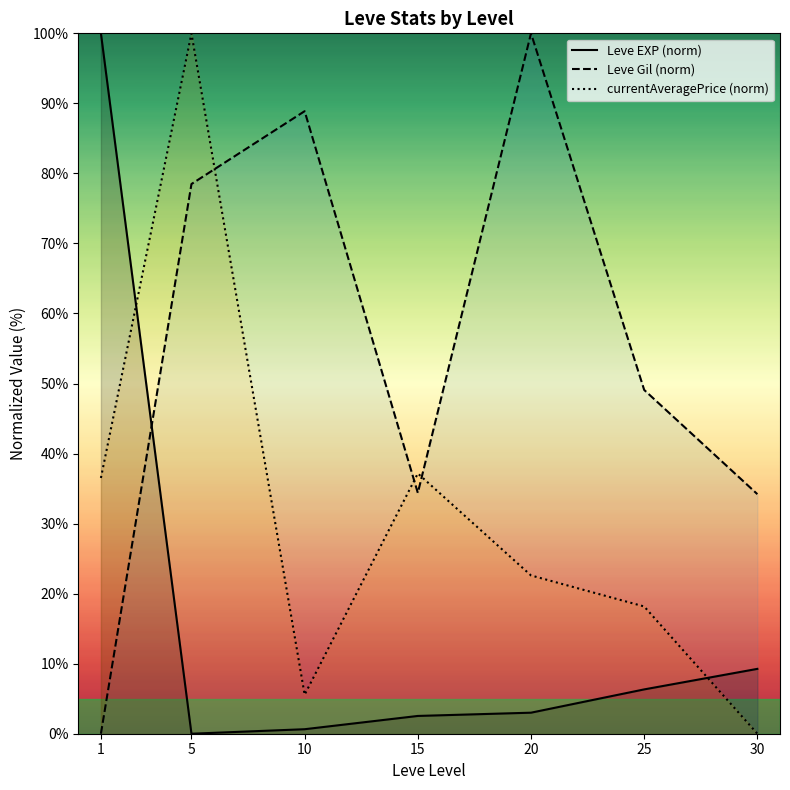

How many data points in currentAveragePrice (norm) are above 22?

4